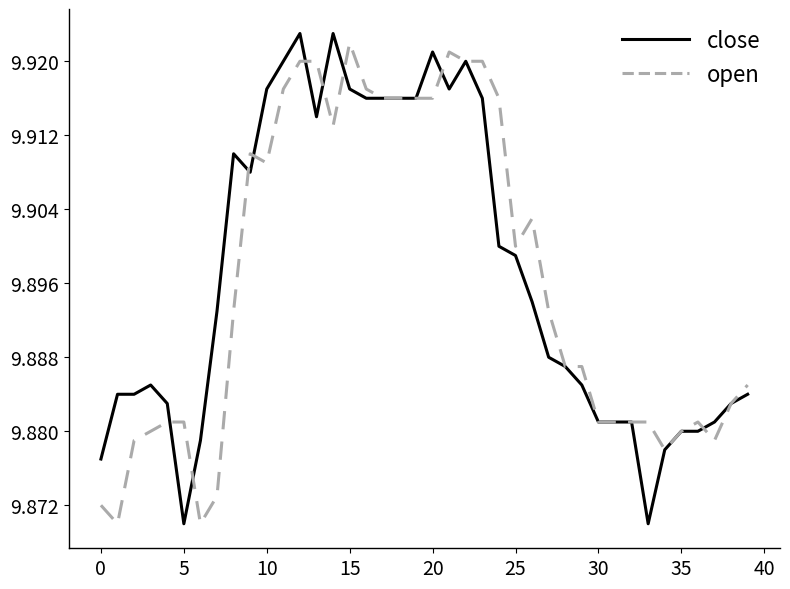

Is this an area chart (filled region under the line)?

No